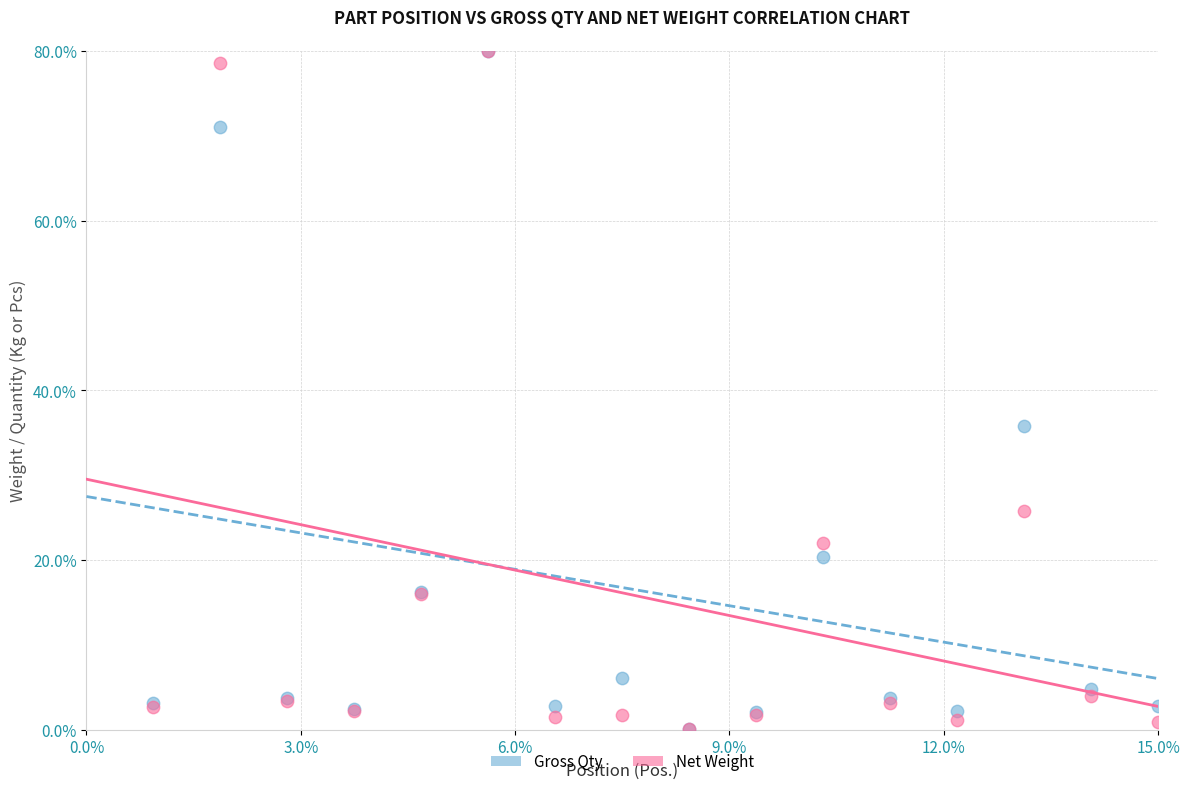

In the Gross Qty series, what Y value is closest to 40?

35.7